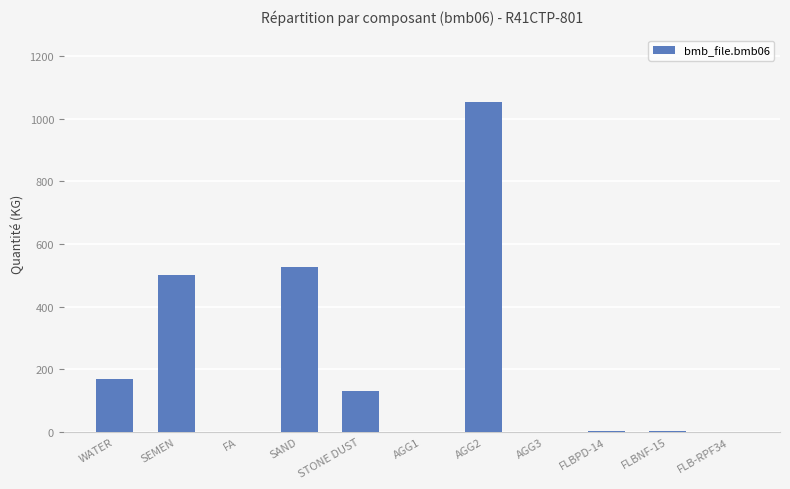

Which label corresponds to the largest value in the chart?

AGG2